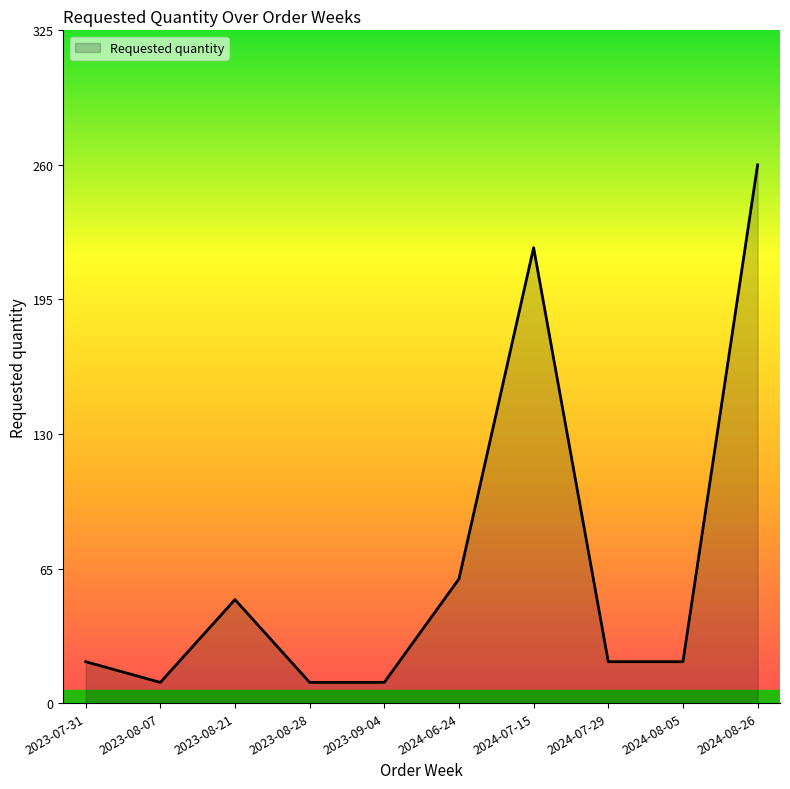

How many lines are shown in the chart?

1